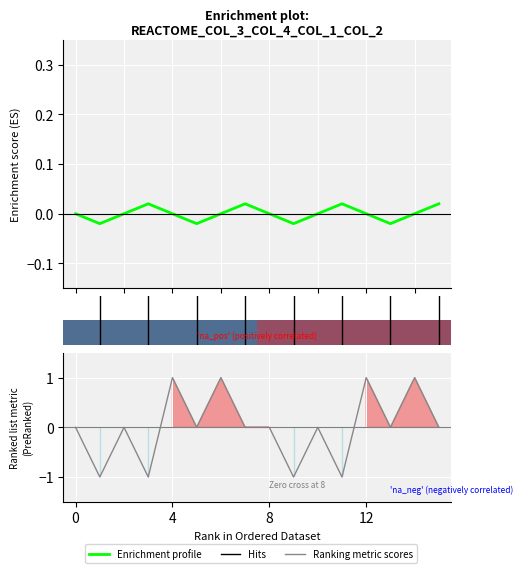

What is the label of the 15th point from the left?

14